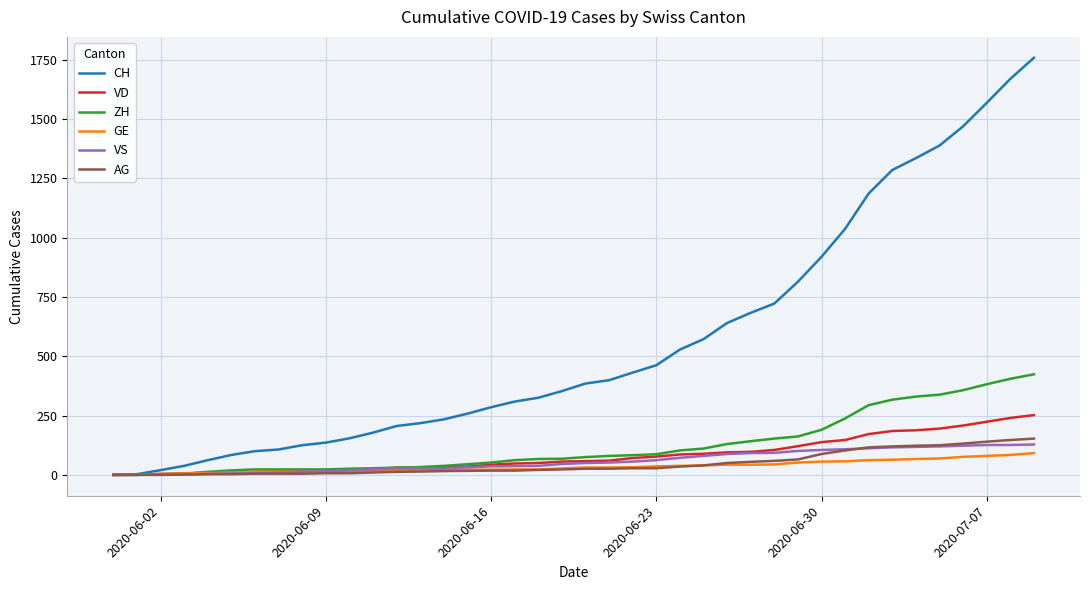

Which series ends up on top after the final intersection of GE and ZH?

ZH